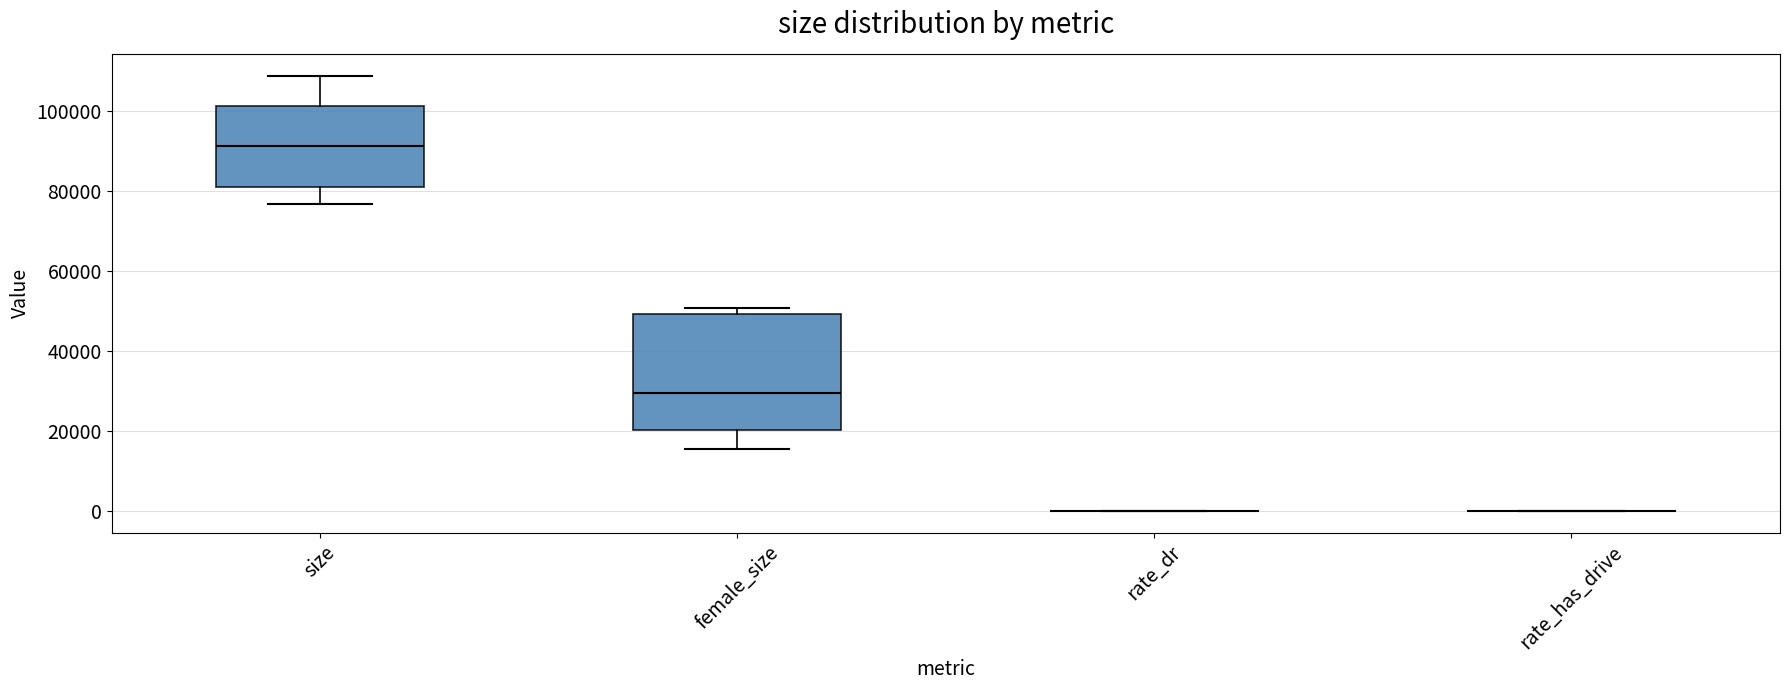

Reading left to right, transcribe this box plot: for each box, give where its median line is, the range the box spans, and where its two whiskers end, as read against the y-axis. The values are not printed on the chart, so give them approximately, as read against the axis.

size: median 92000, box 82000 to 102000, whiskers 76000 to 108000
female_size: median 30000, box 20000 to 50000, whiskers 16000 to 50000 (just above the box's upper edge)
rate_dr: box collapsed to a line at 0, whiskers 0 to 0
rate_has_drive: box collapsed to a line at 0, whiskers 0 to 0